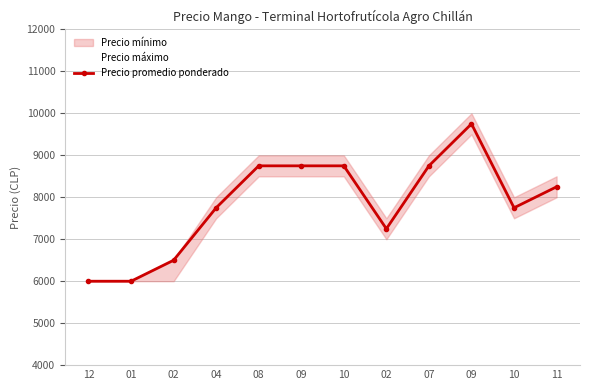

Is this an area chart (filled region under the line)?

No